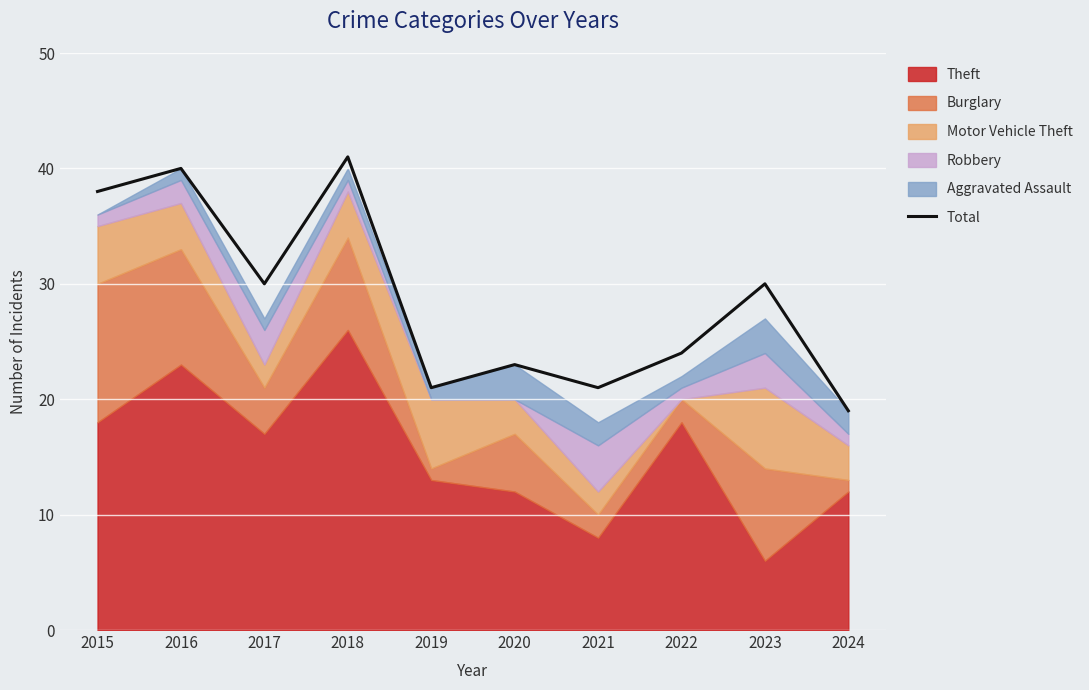

At which label does Total reach its minimum?

2024